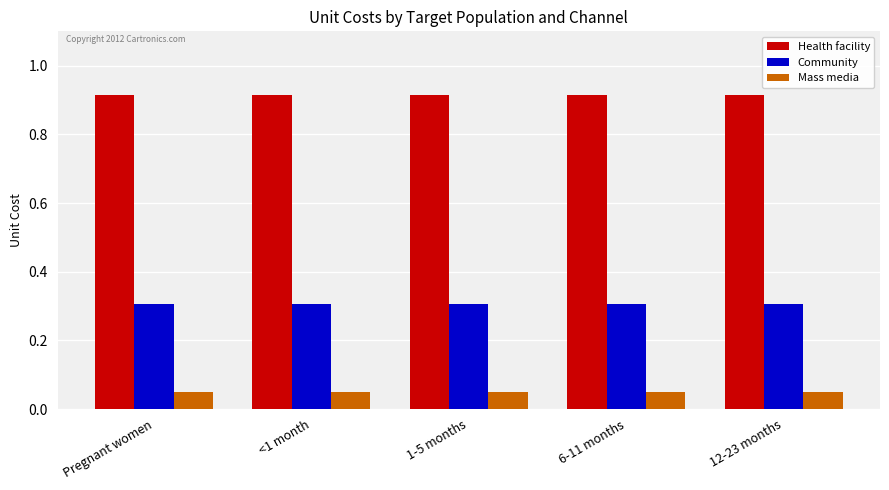

What are all the series names shown in the legend?

Health facility, Community, Mass media